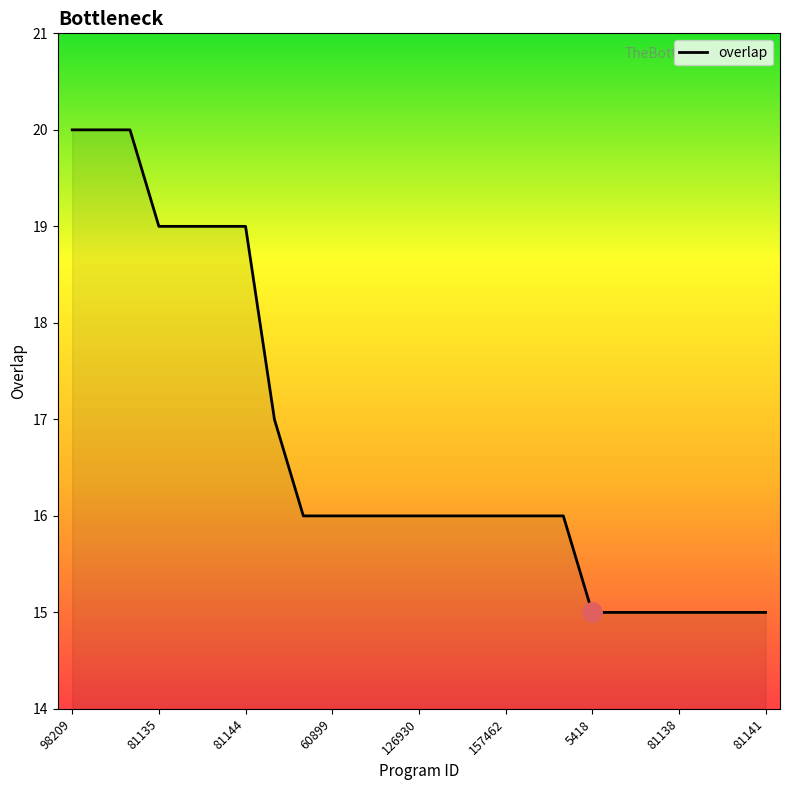

What is the maximum value shown in the chart?

20